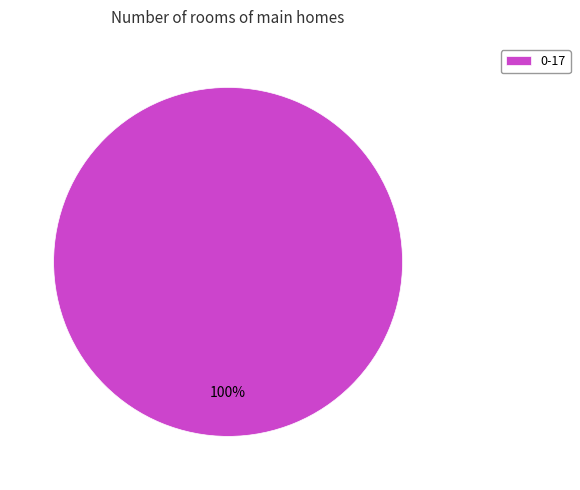

Rank the categories by value from highest to lowest.

0-17